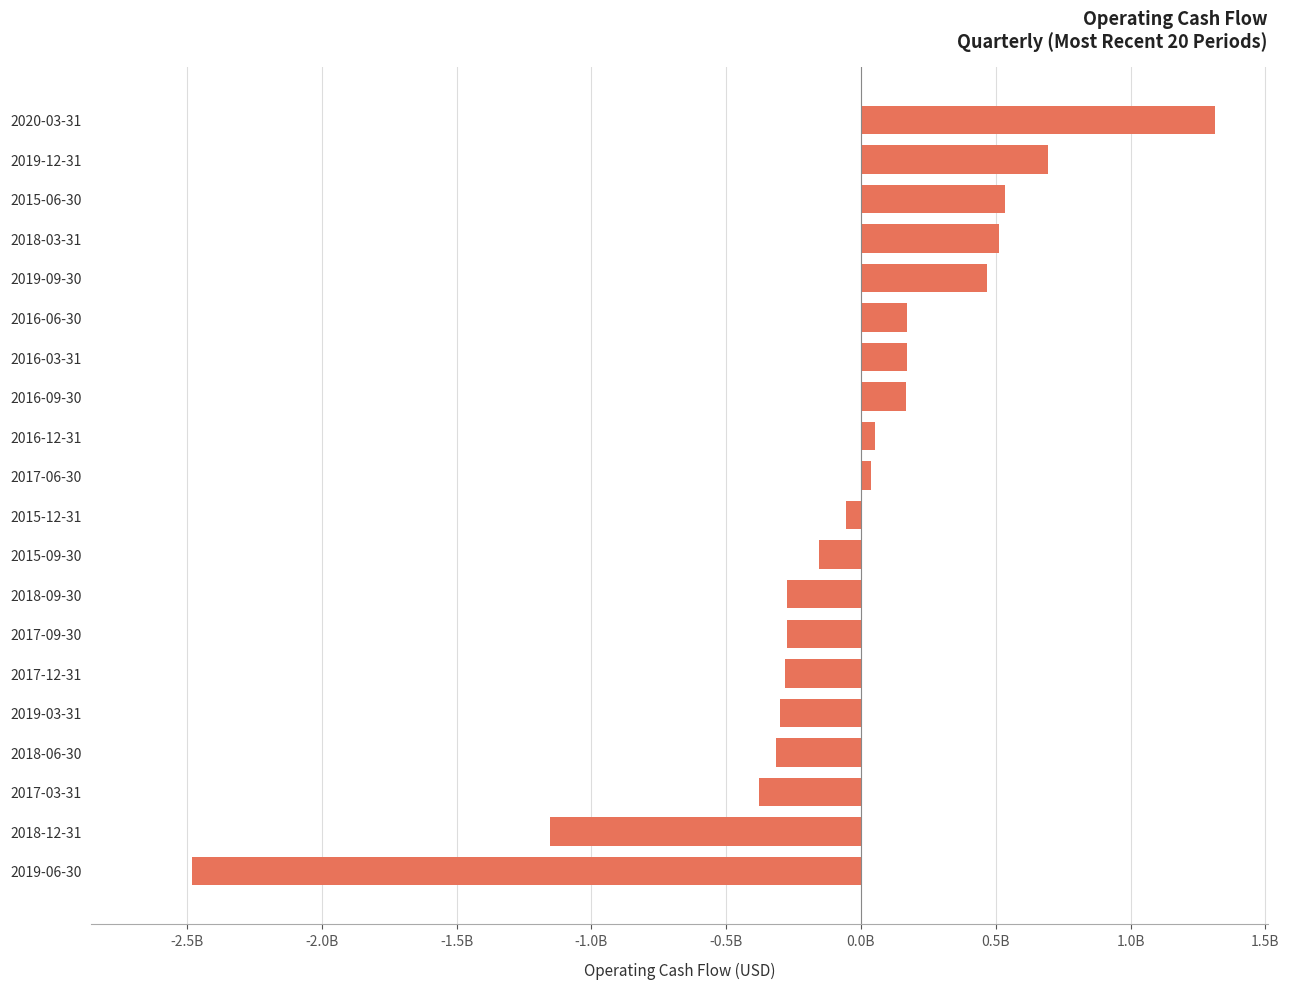

What is the sum of all values?

-1.6